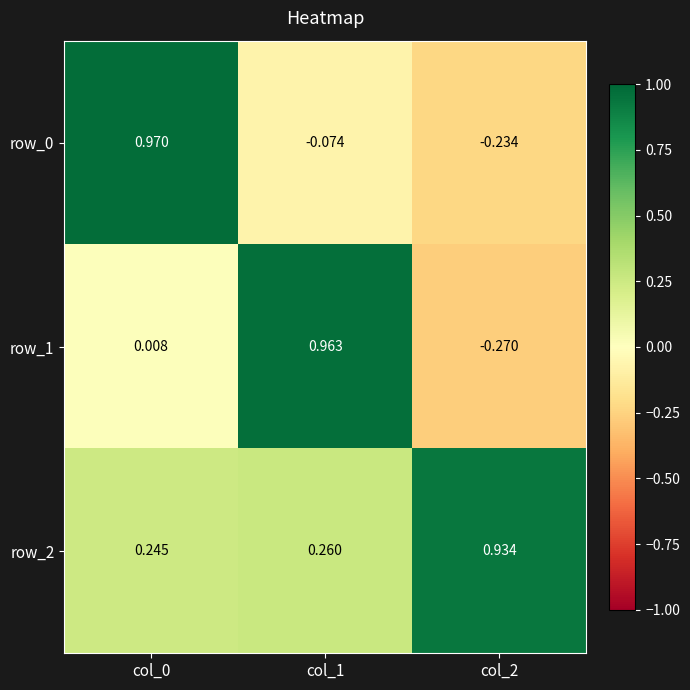

Is it true that row_1 equals -0.1 at col_2?

False